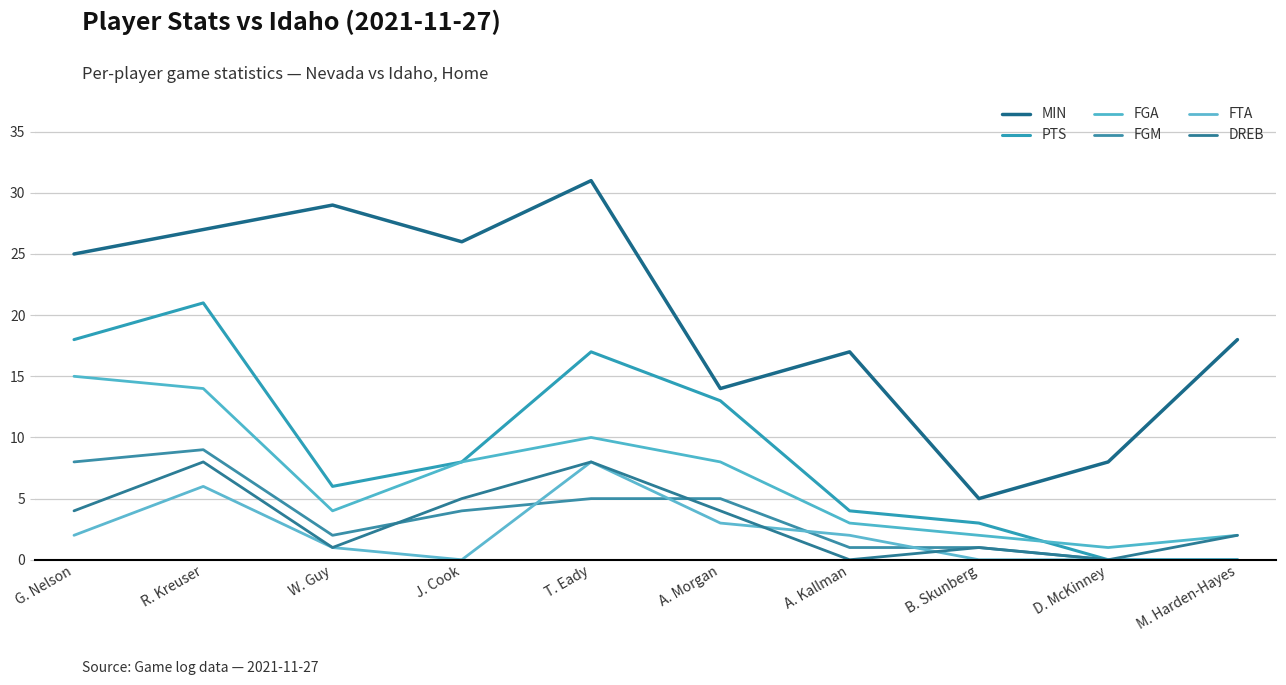

What is the label of the 9th point from the right?

R. Kreuser